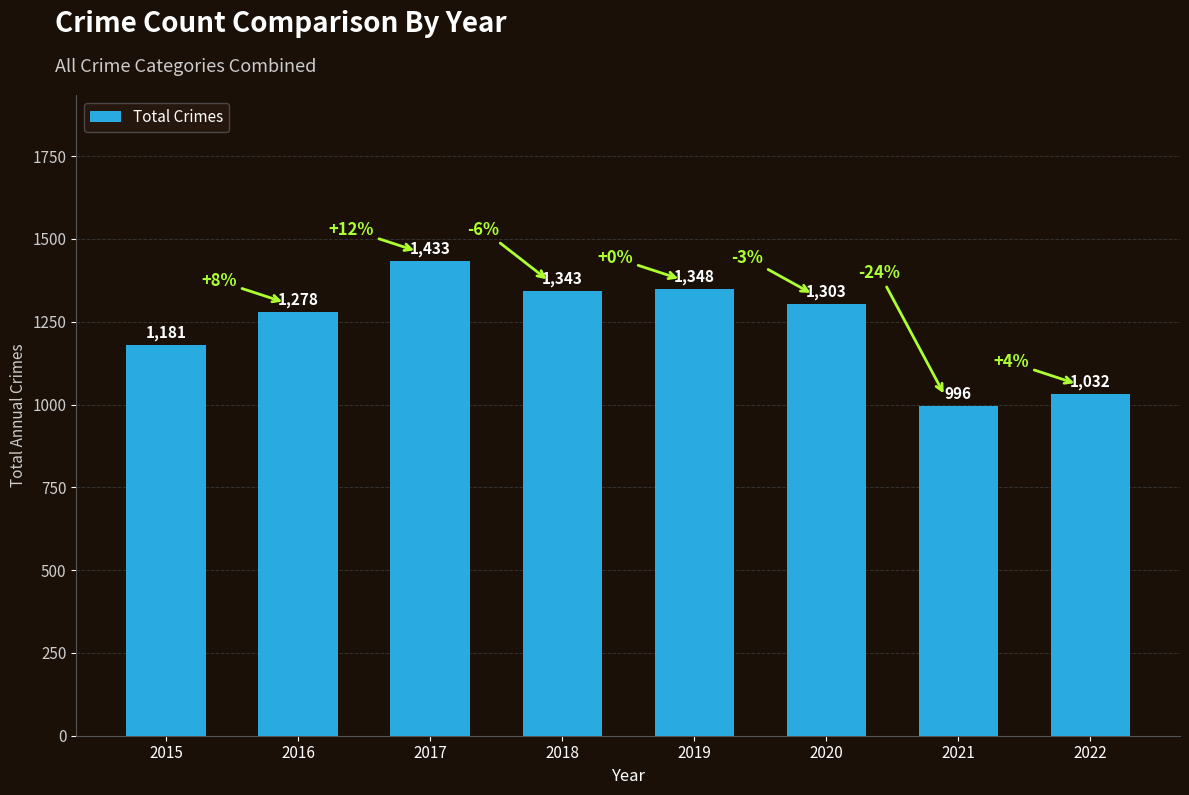

What is the sum of the values at 2016 and 2020?

2581